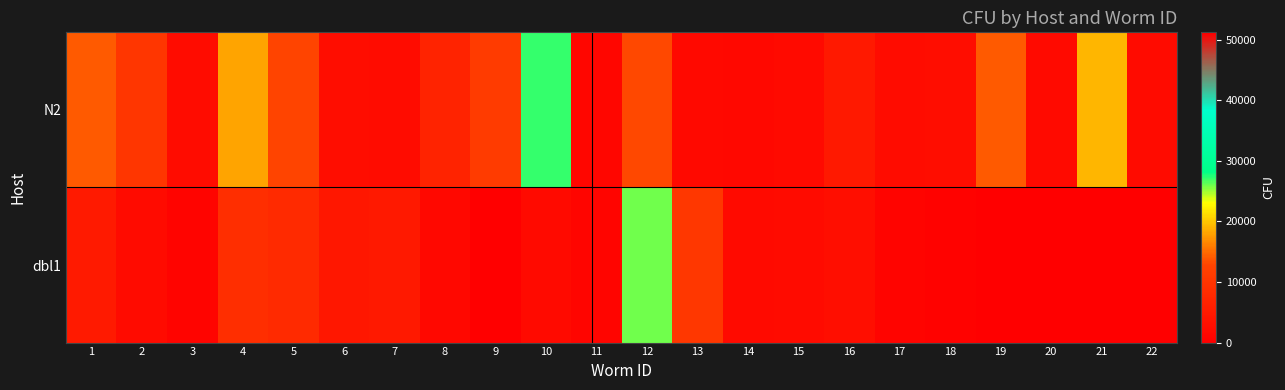

At how many categories does at least one series exceed 21965?

3